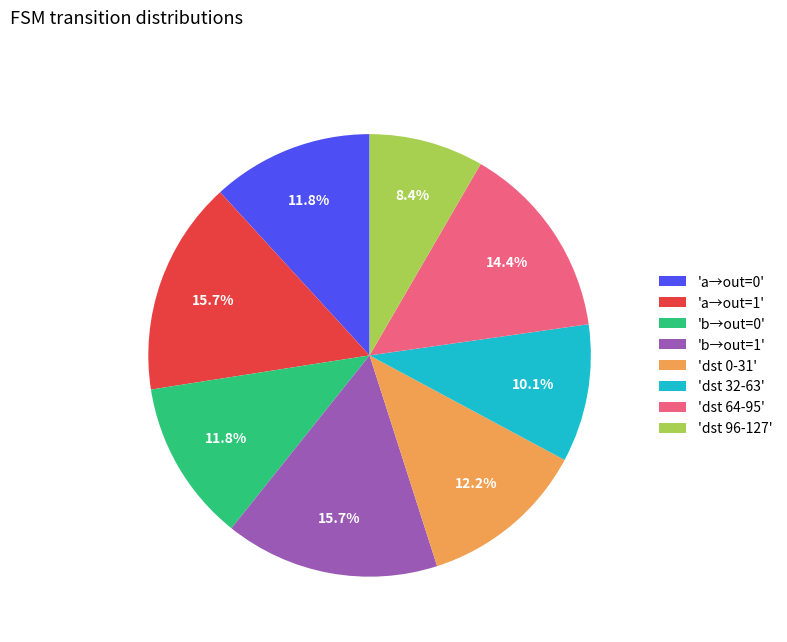

Which has a higher value, 'dst 32-63' or 'dst 64-95'?

'dst 64-95'